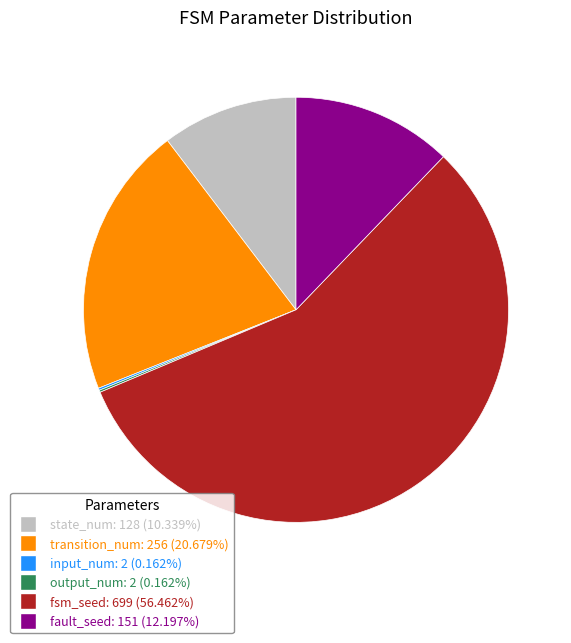

Does fsm_seed account for over 50% of the chart?

Yes